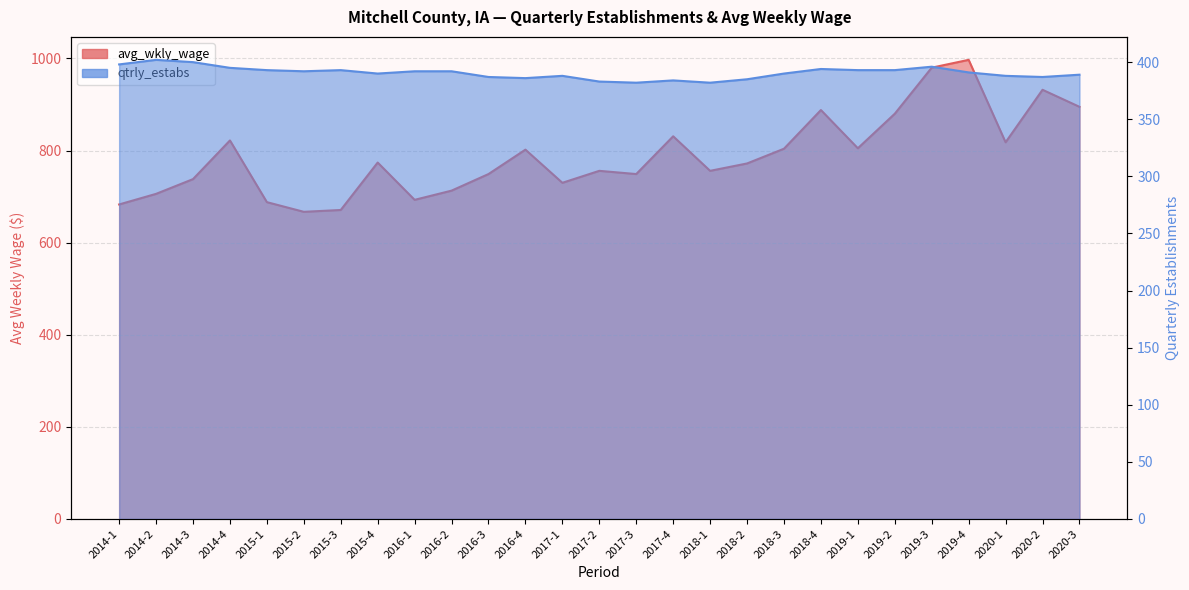

Is the value of avg_wkly_wage at 2019-3 greater than the value of qtrly_estabs at 2015-3?

Yes